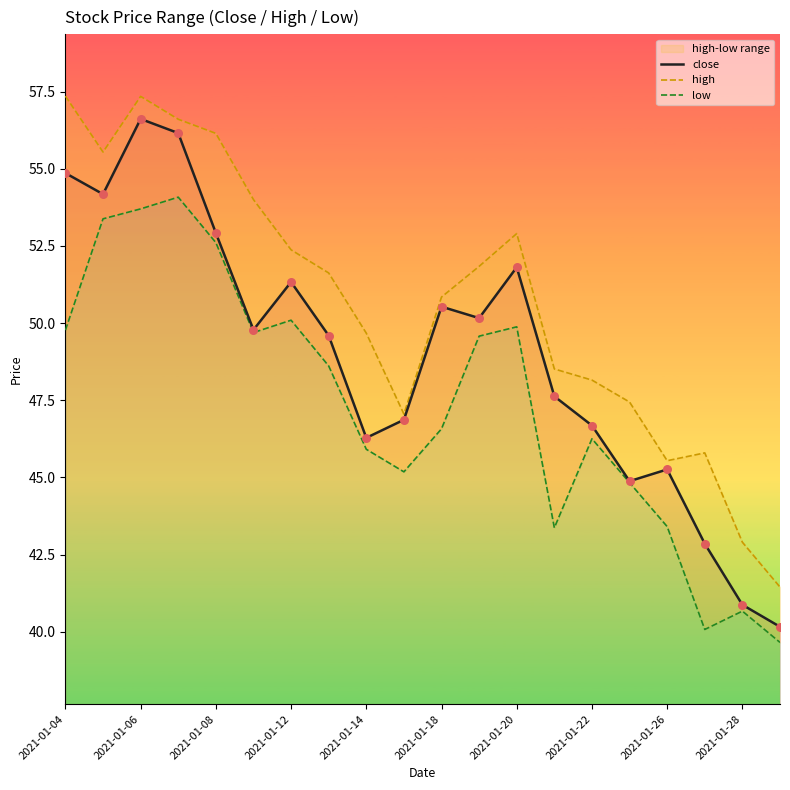

Which series has the widest spread of Y values?

close